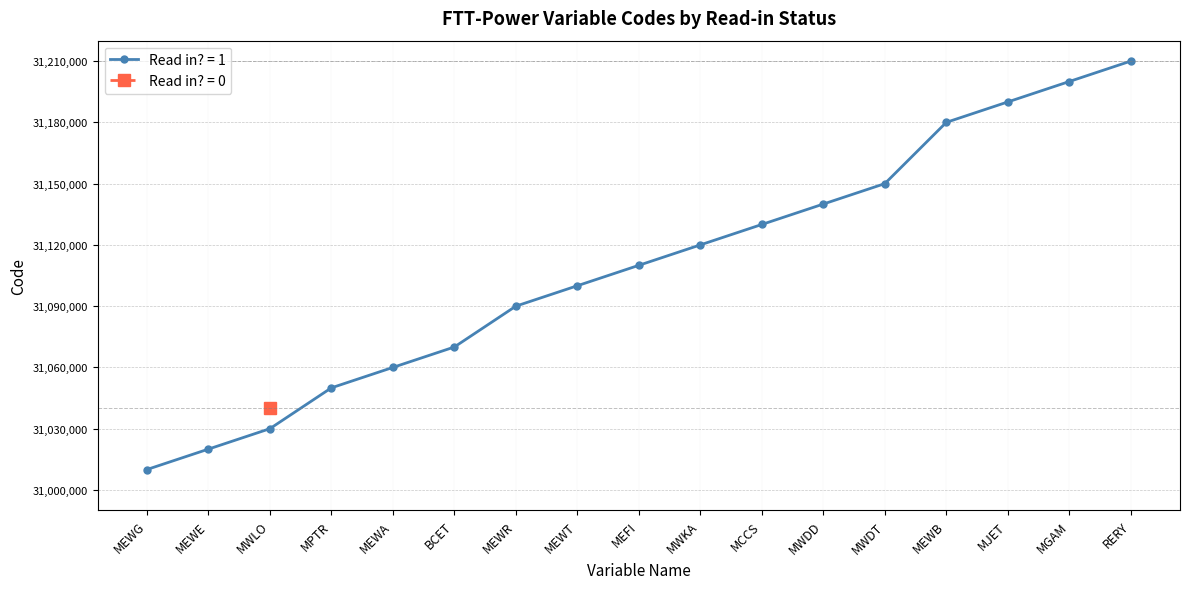

What is the sum of all values?

528860000